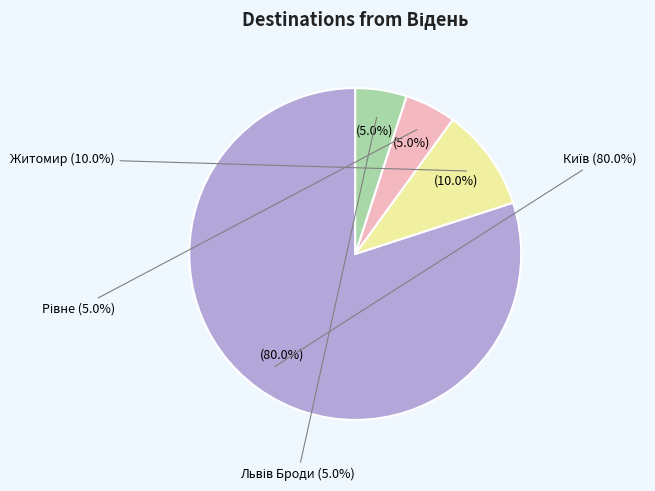

What percentage do Житомир and Рівне together represent?

15.0%